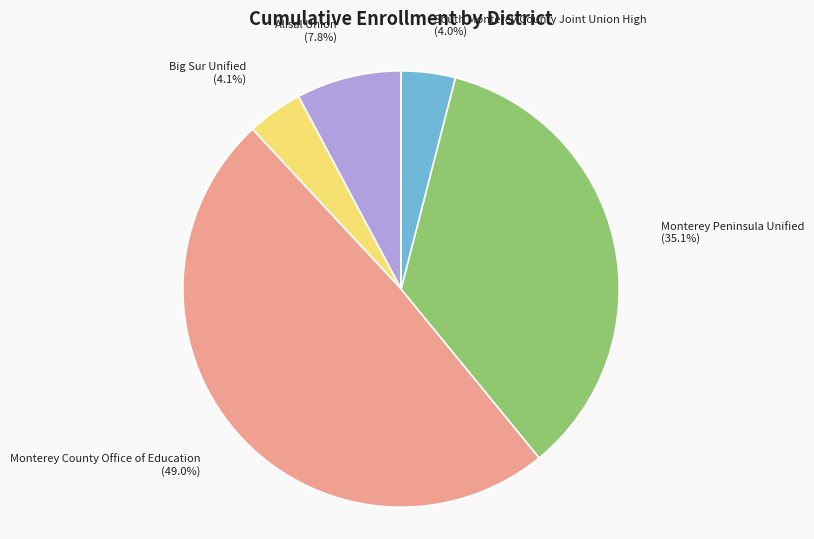

To the nearest percent, what percentage of the pie is Monterey County Office of Education?

49%